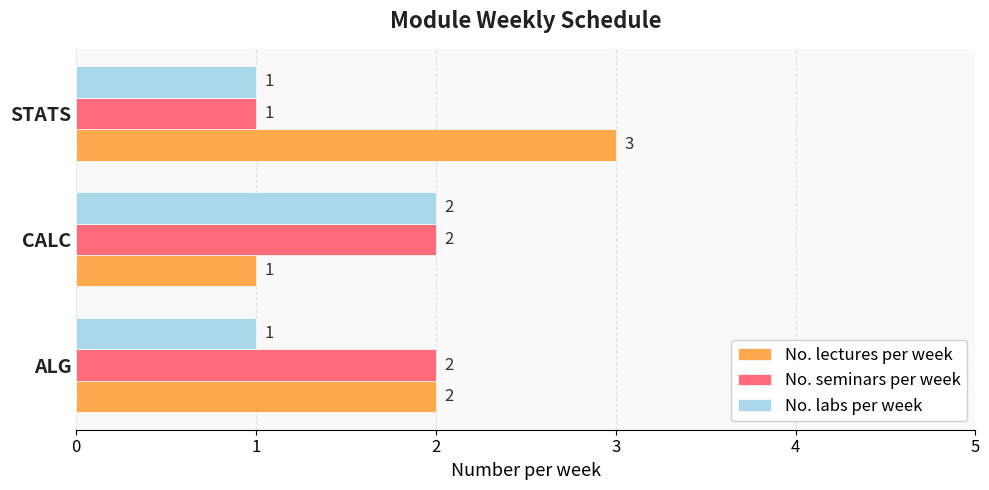

The No. seminars per week series shows 3 at ALG. True or false?

False